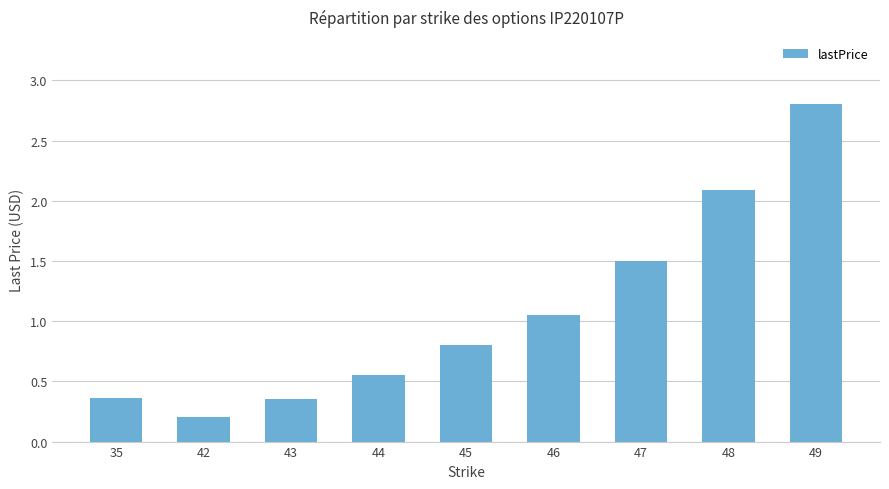

What is the sum of the values at 46 and 44?

1.6